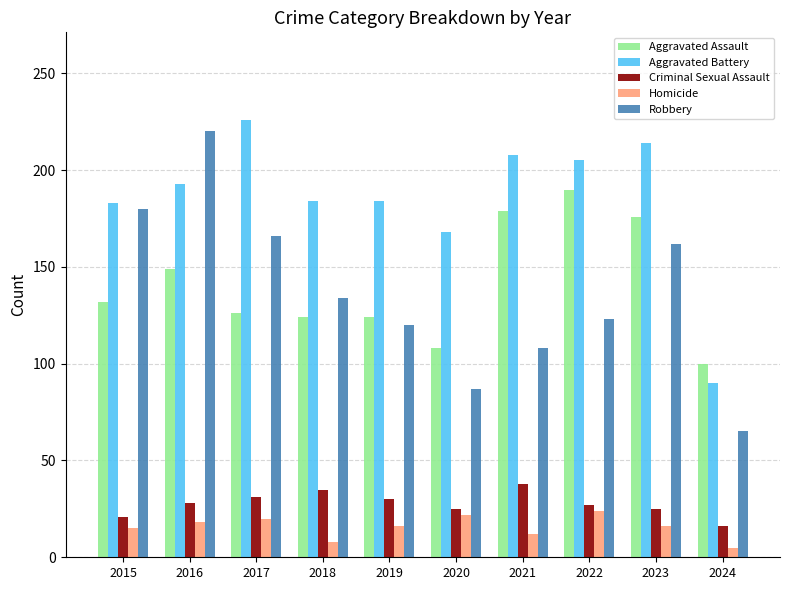

How many values in the Aggravated Battery series are below 193?

5